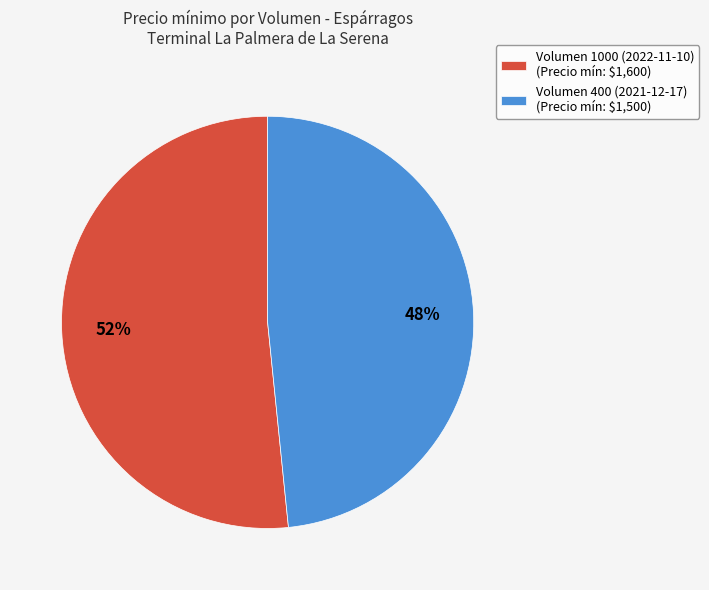

Count the number of slices in the pie.

2